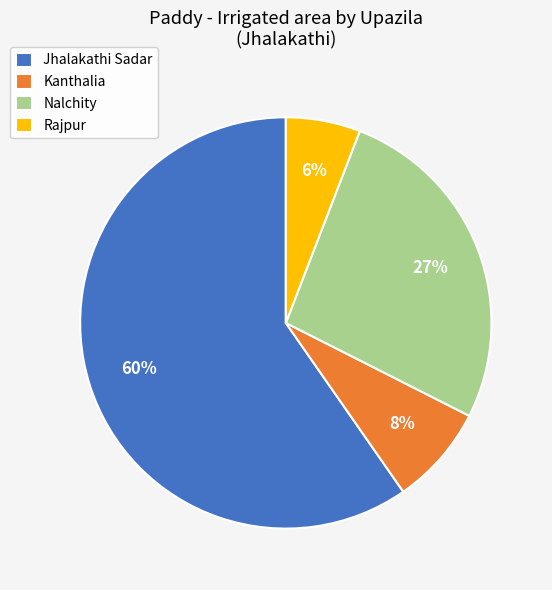

Count the number of slices in the pie.

4